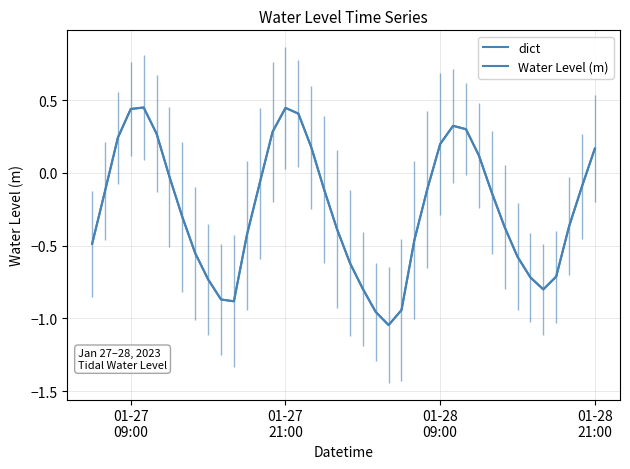

True or false: dict and Water Level (m) cross at least once.

False